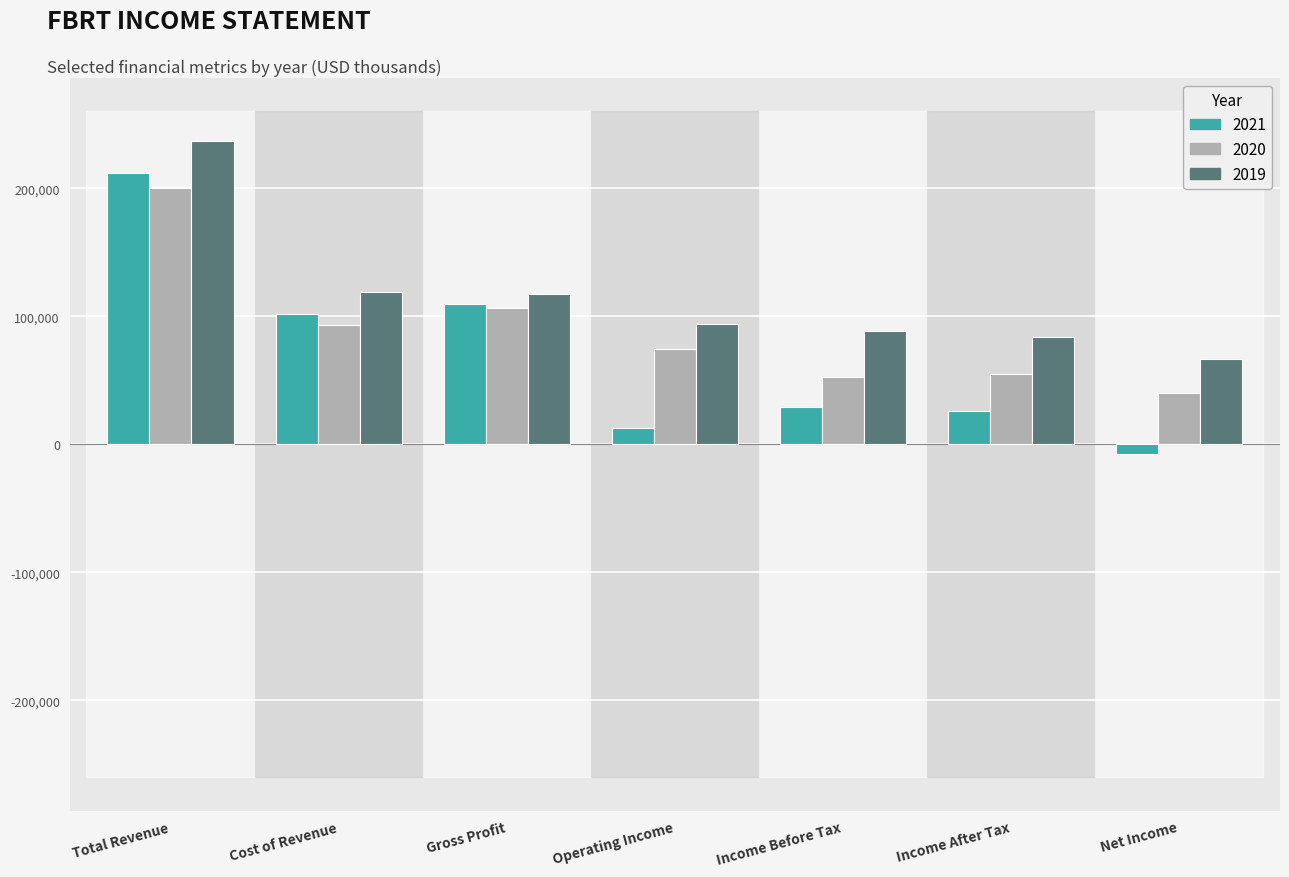

What are all the series names shown in the legend?

2021, 2020, 2019